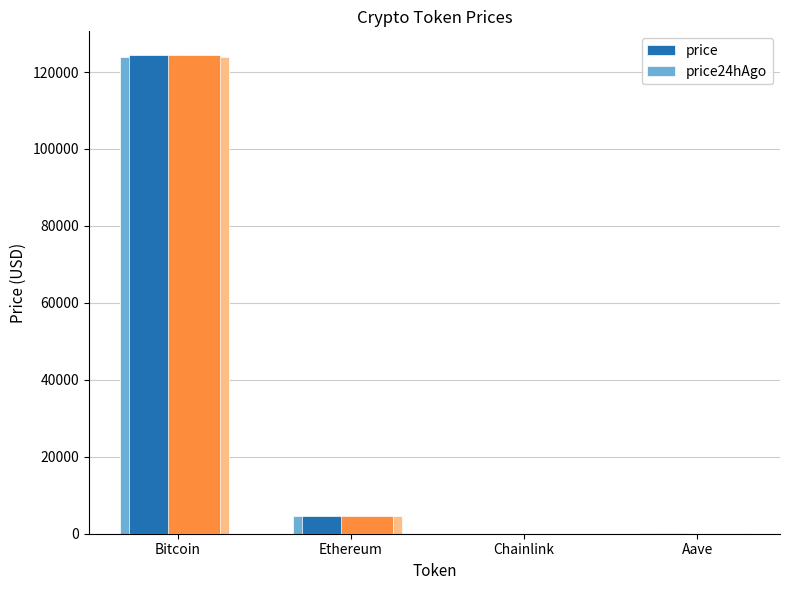

Rank the series by their average value, from lowest to highest.

price24hAgo, price